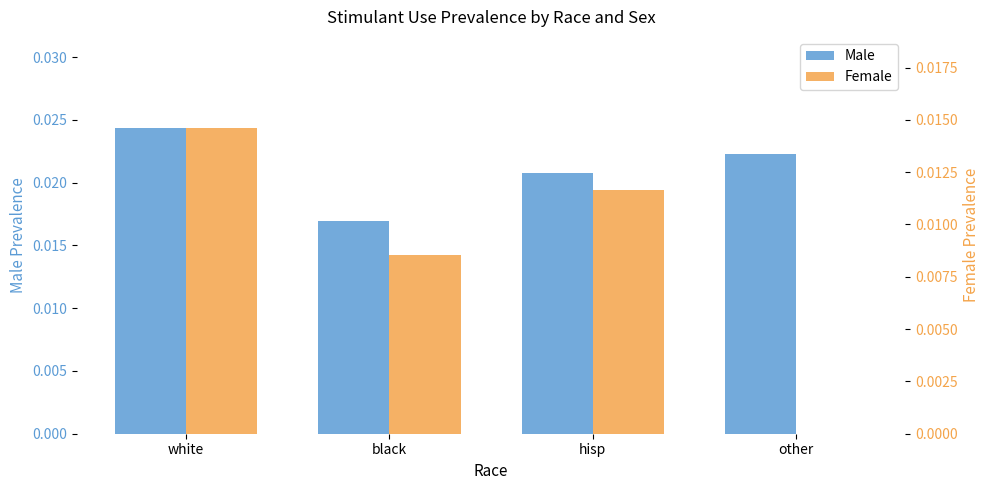

Between black and other, which series saw the biggest shift?

Female